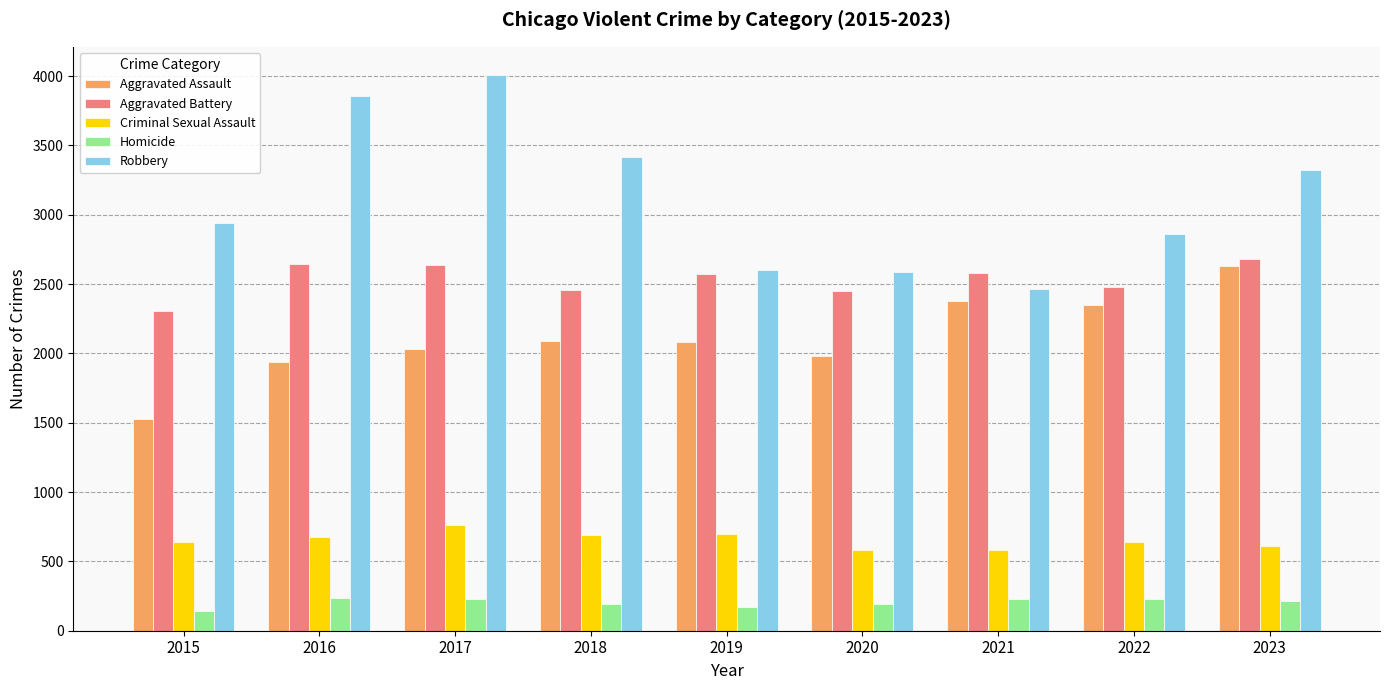

What is the maximum value for Aggravated Assault?

2627